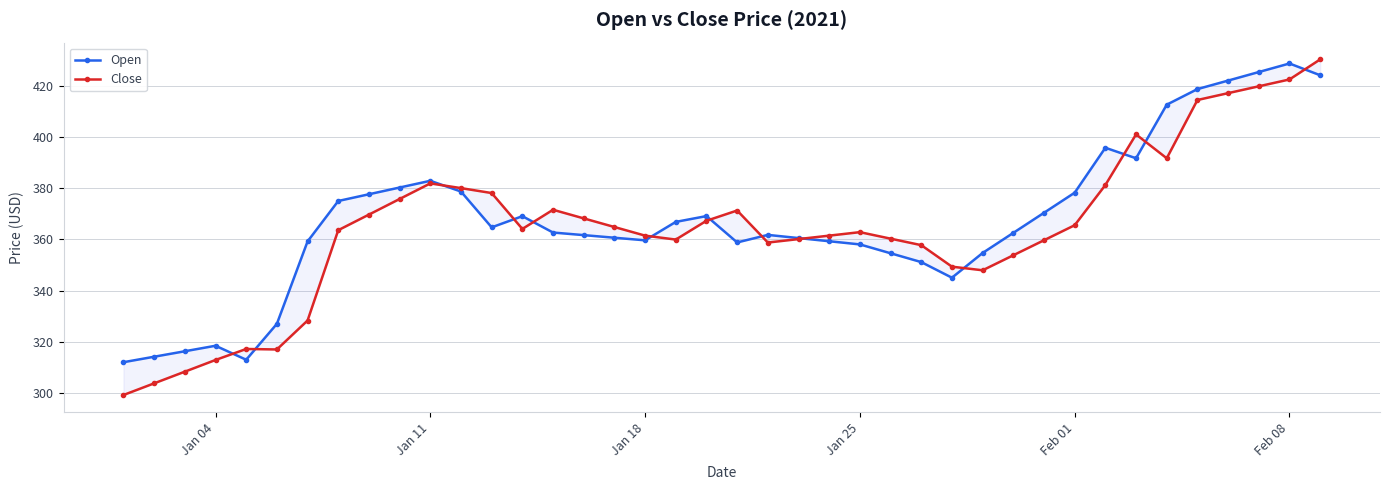

Is the value of Open at 21 greater than the value of Close at Jan 04?

Yes